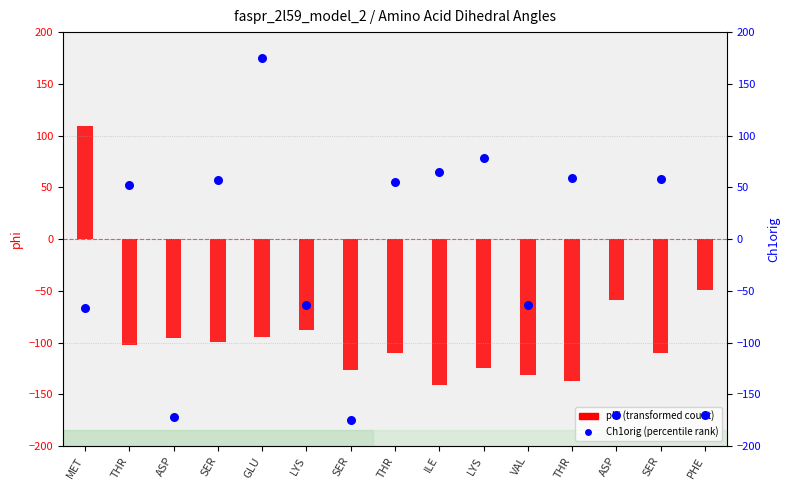

Is the value of Ch1orig at SER greater than the value of phi at MET?

No